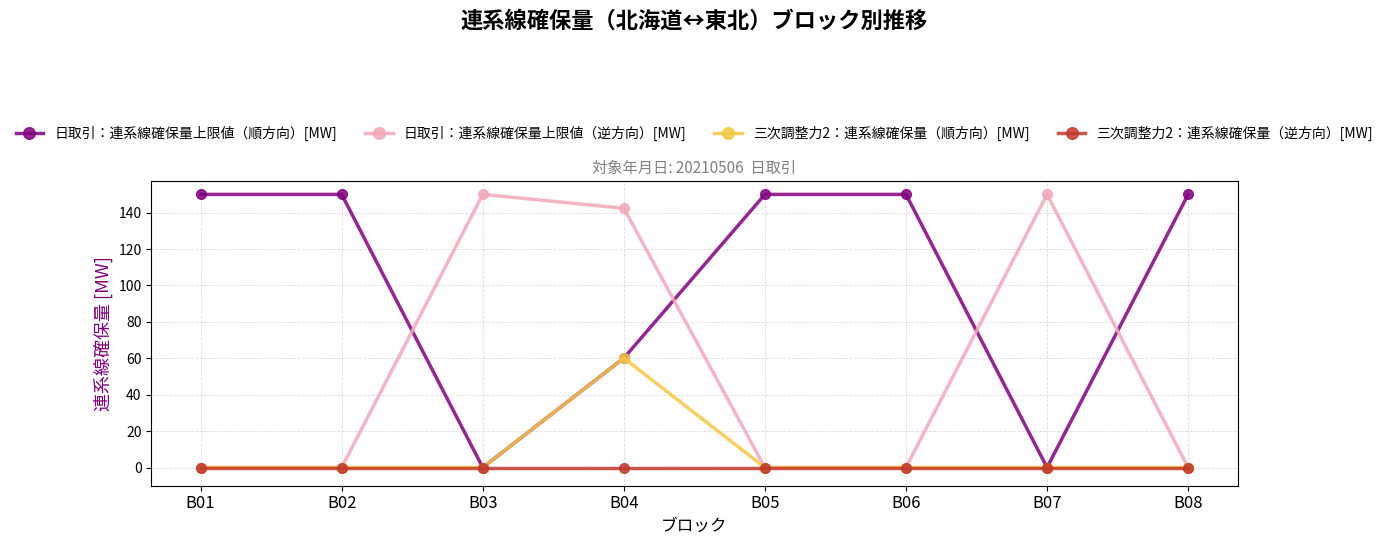

Reading left to right, list all the values displayed in this chart.

日取引：連系線確保量上限値（順方向）[MW]: B01=150.0	B02=150.0	B03=0.0	B04=60.1	B05=150.0	B06=150.0	B07=0.0	B08=150.0
日取引：連系線確保量上限値（逆方向）[MW]: B01=0.0	B02=0.0	B03=150.0	B04=142.4	B05=0.0	B06=0.0	B07=150.0	B08=0.0
三次調整力2：連系線確保量（順方向）[MW]: B01=0.0	B02=0.0	B03=0.0	B04=60.1	B05=0.0	B06=0.0	B07=0.0	B08=0.0
三次調整力2：連系線確保量（逆方向）[MW]: B01=0.0	B02=0.0	B03=0.0	B04=0.0	B05=0.0	B06=0.0	B07=0.0	B08=0.0